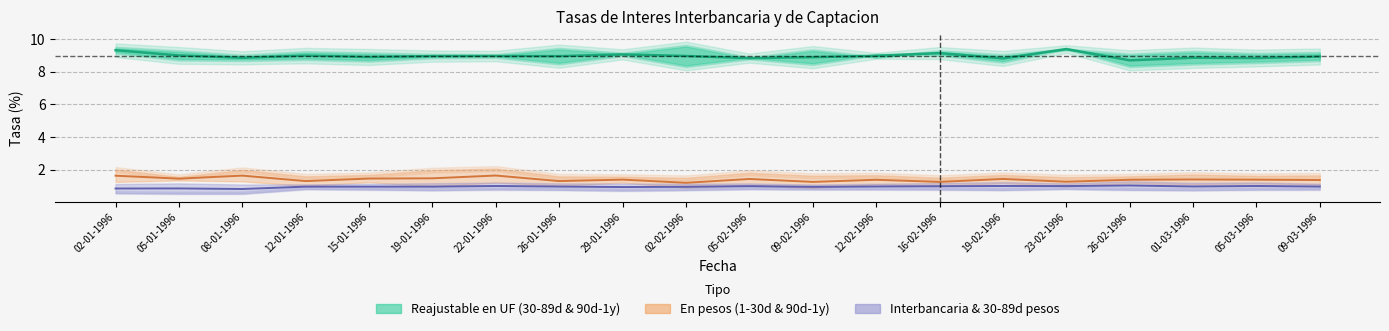

What is the minimum value for 90 dias a un ano, reajustable en UF?

8.8